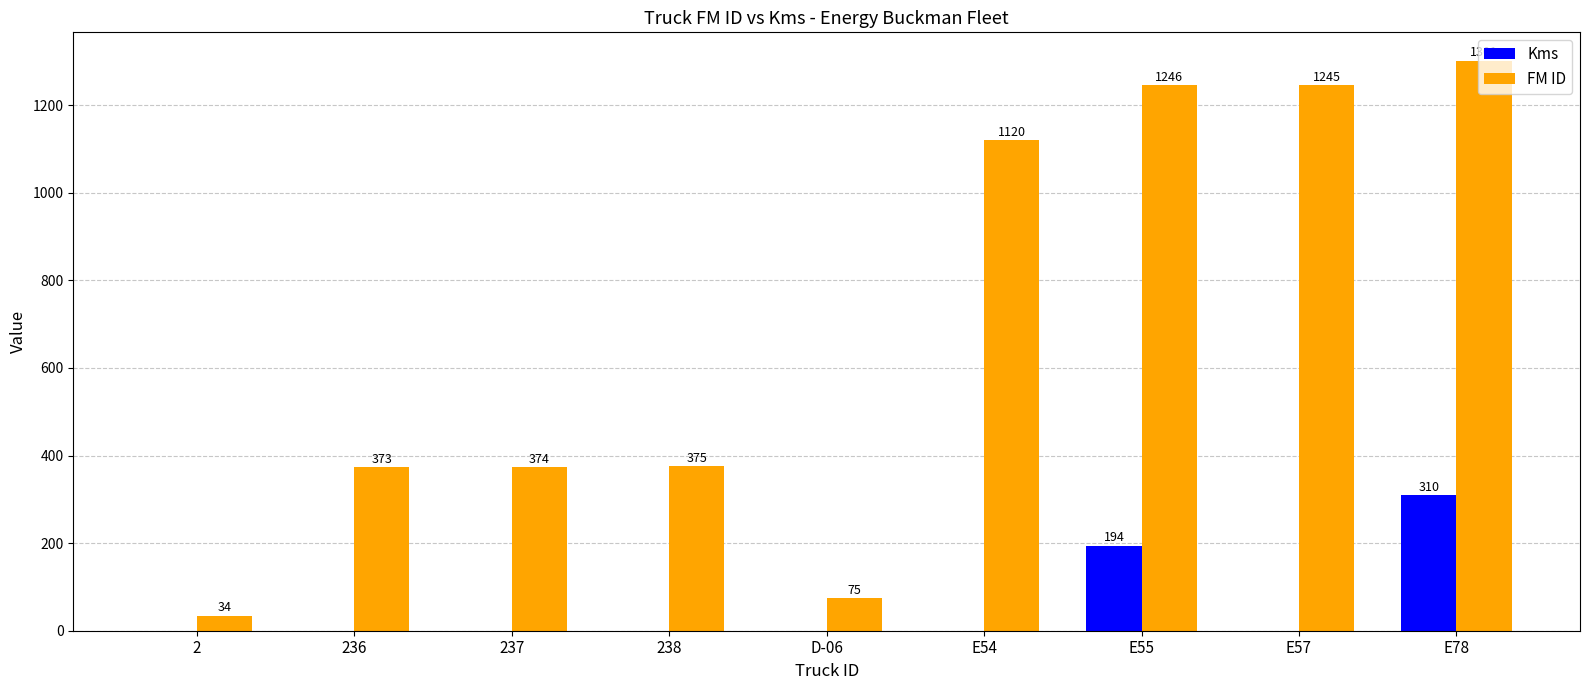

What is the sum of all FM ID values?

6143